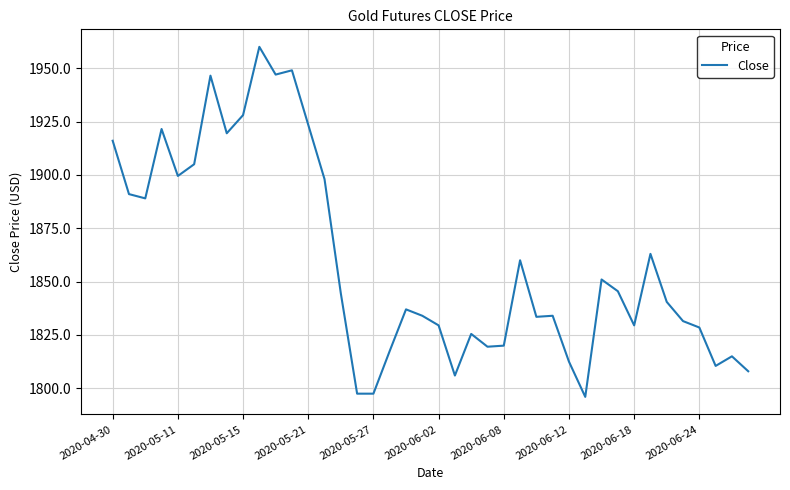

What is the difference between the maximum and minimum values?

164.0